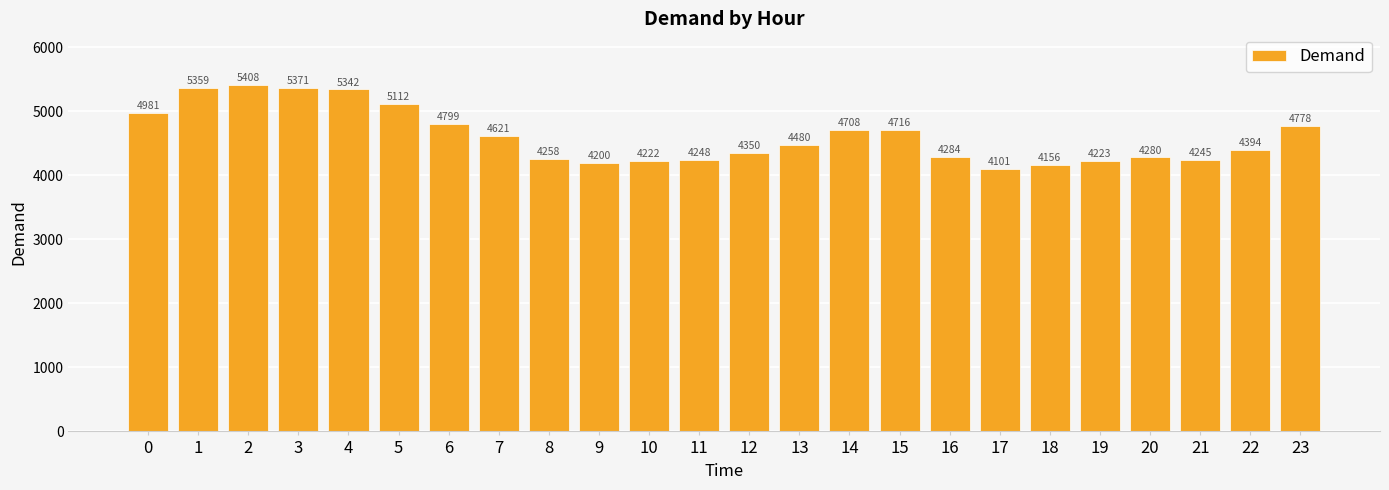

Reading right to left, what are all the values shown in this chart?

4778	4394	4245	4280	4223	4156	4101	4284	4716	4708	4480	4350	4248	4222	4200	4258	4621	4799	5112	5342	5371	5408	5359	4981